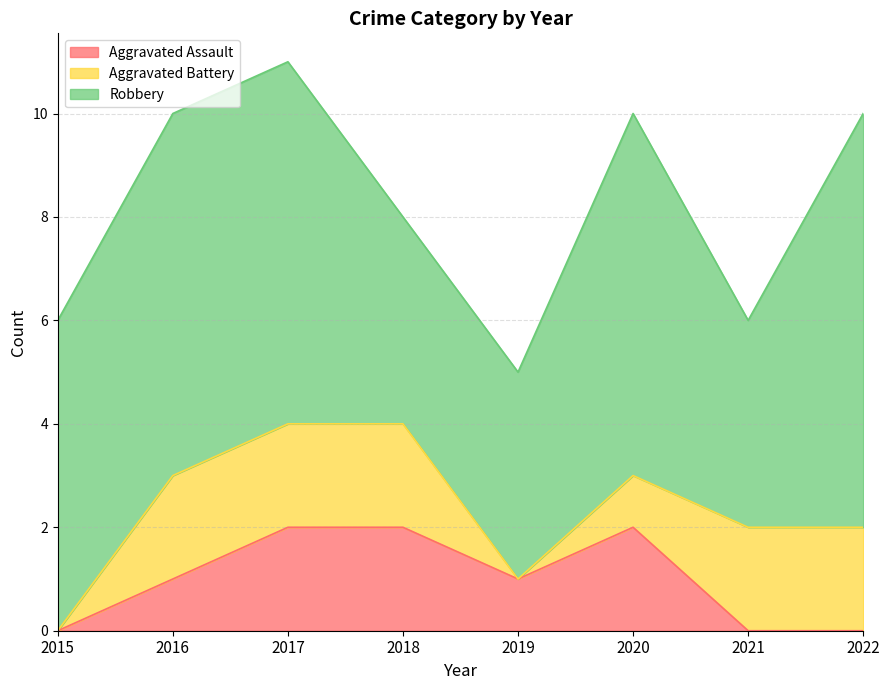

True or false: Robbery and Aggravated Battery intersect in this chart.

False